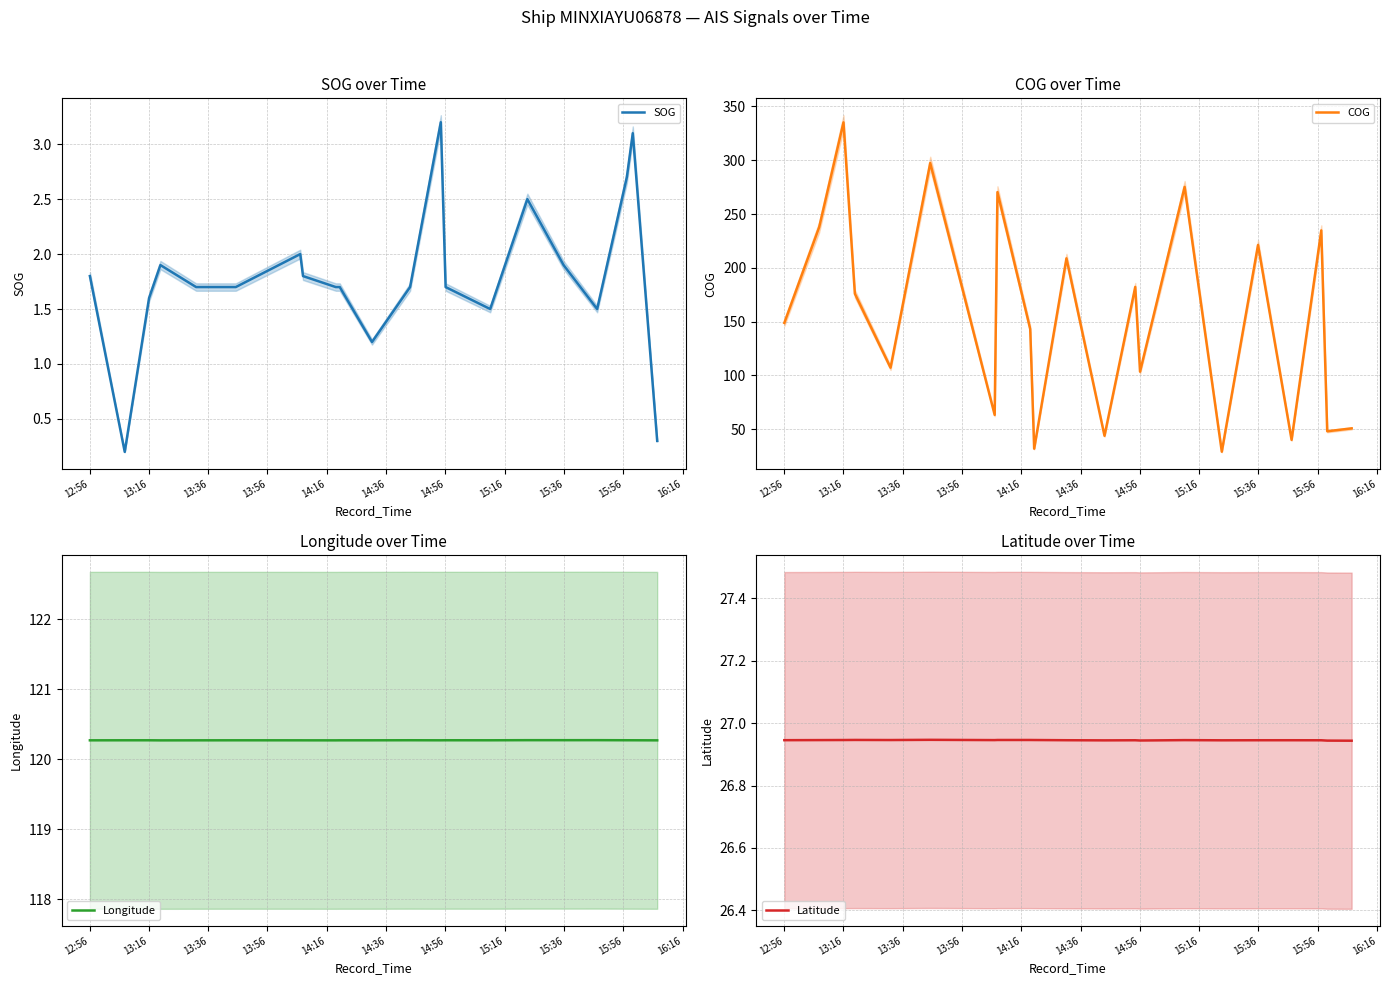

What is the minimum value for Longitude?

120.3